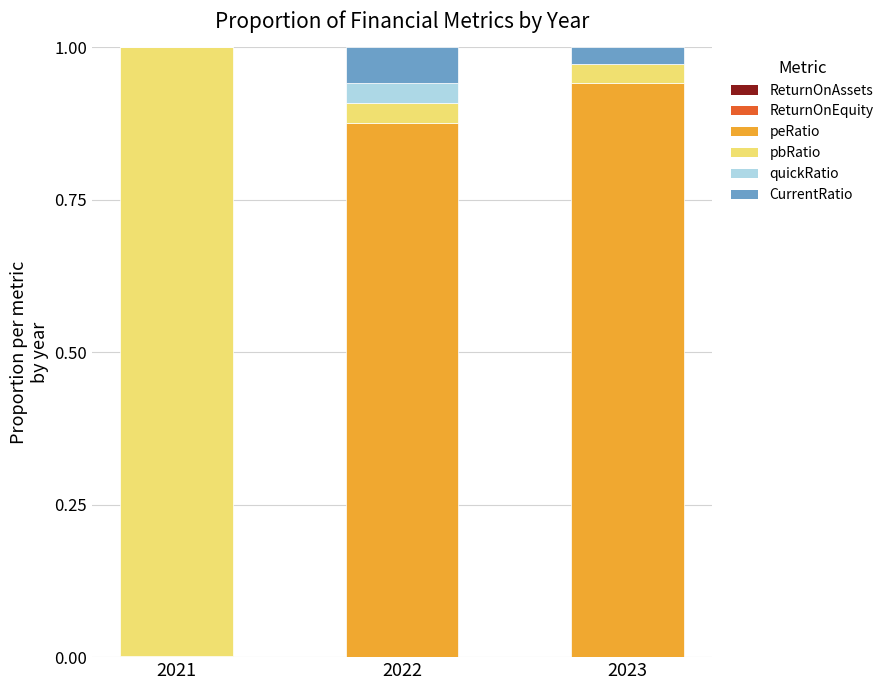

Between 2022 and 2023, which series saw the biggest shift?

peRatio